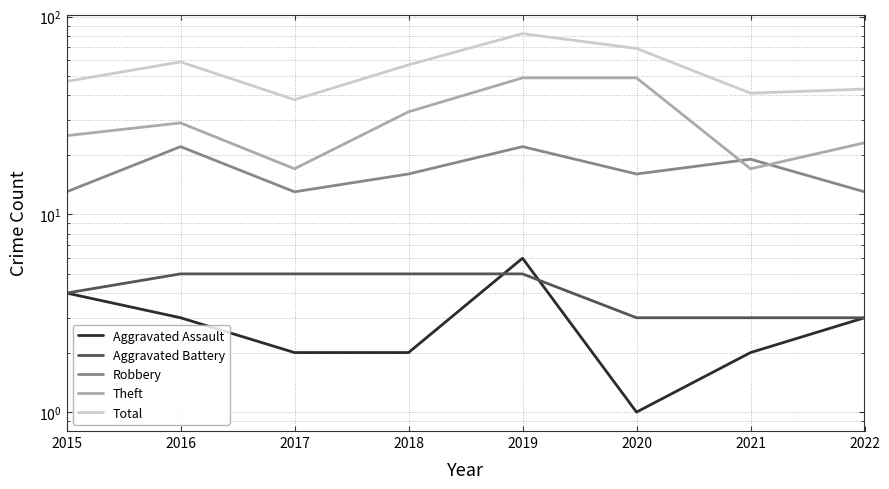

What is the approximate value of Total at 2015, to the nearest 10?

50